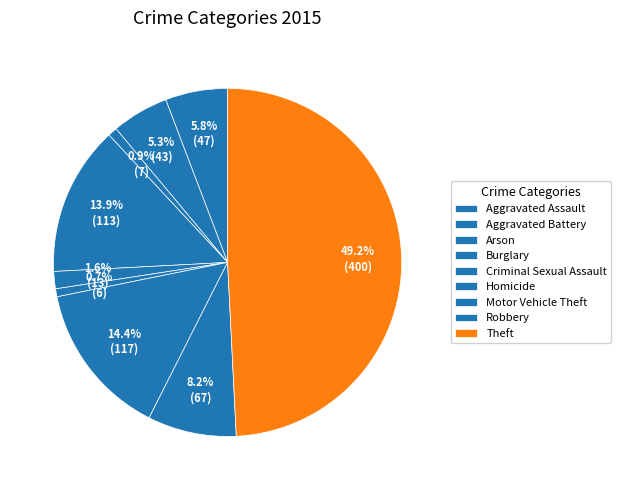

Count the number of slices in the pie.

9